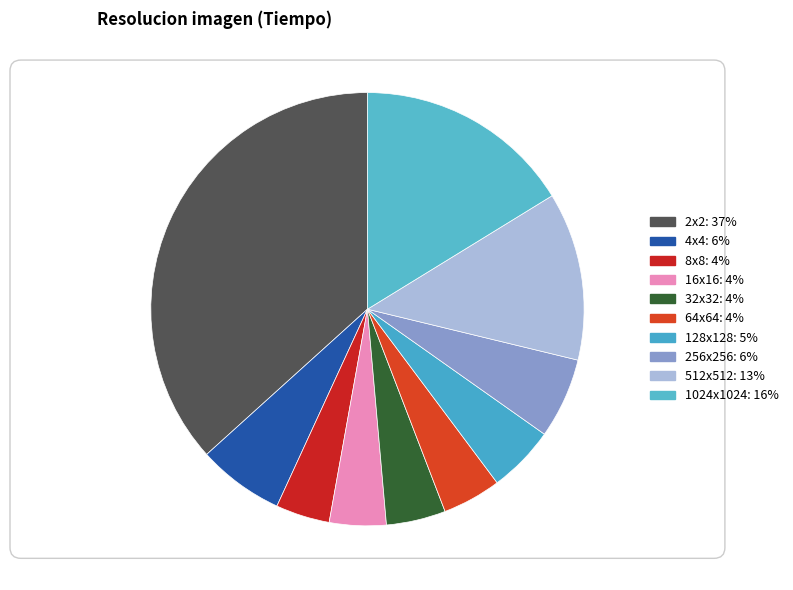

The 128x128 slice represents 5% of the pie. True or false?

True